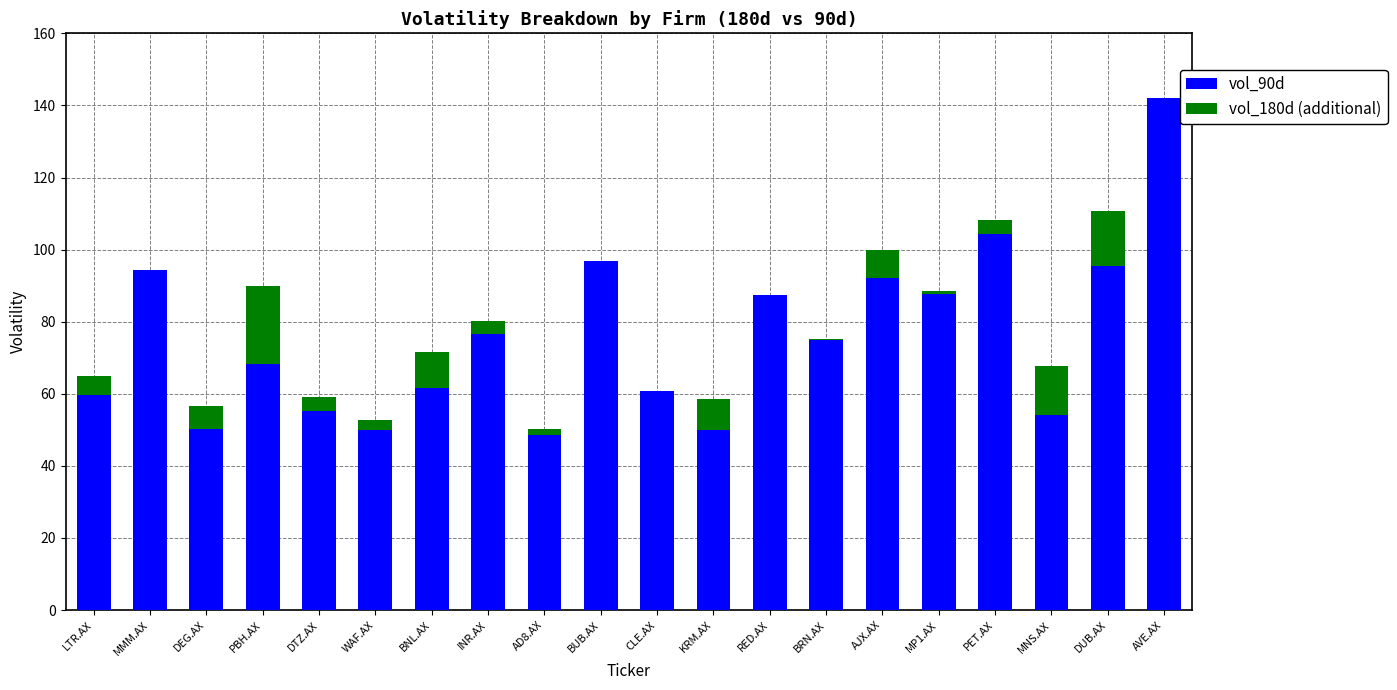

At which category is the sum across all series the highest?

AVE.AX